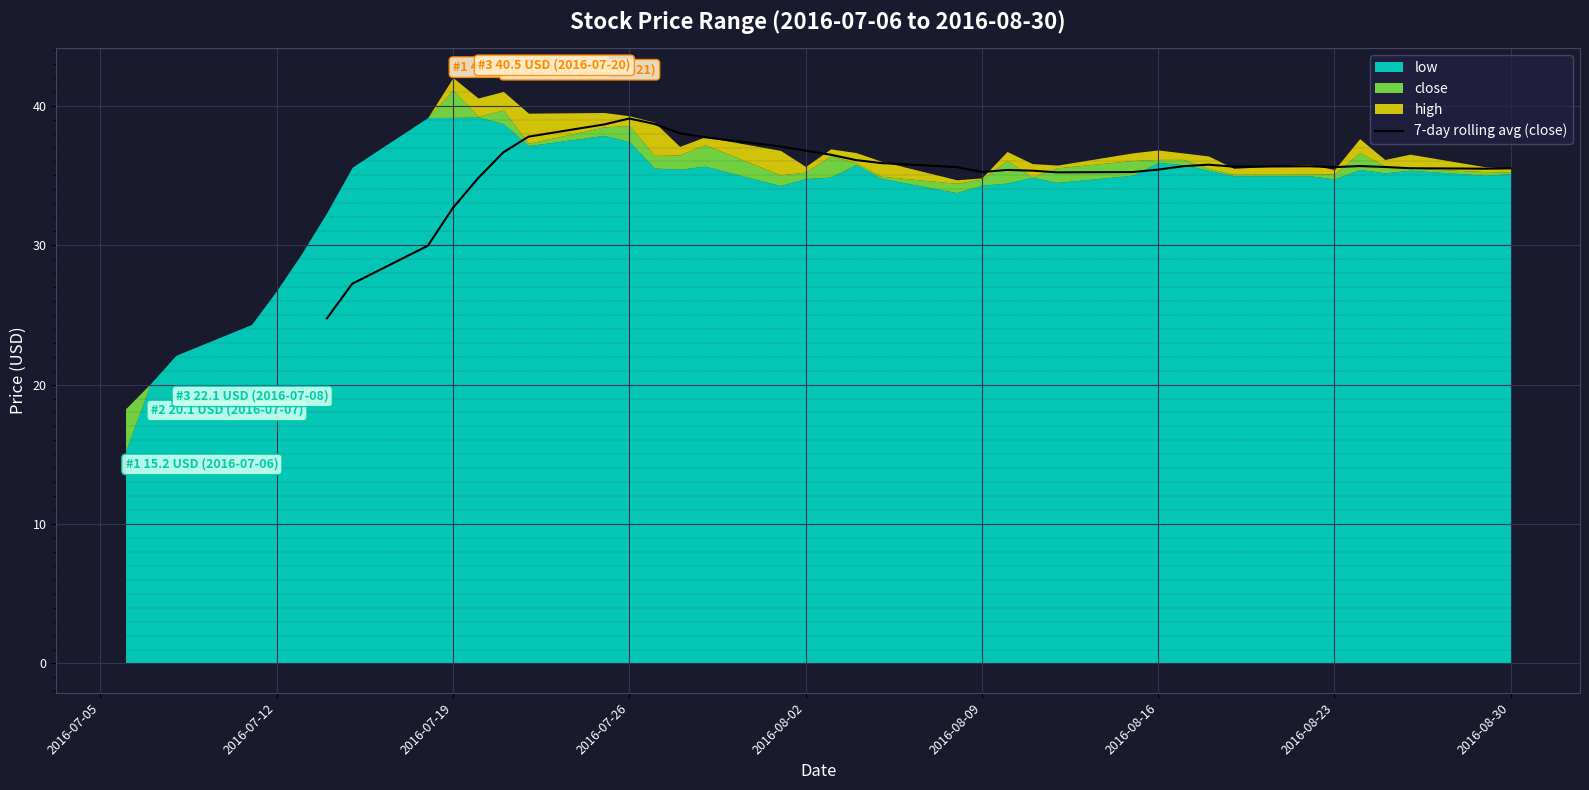

Where is the first local maximum?

2016-07-26